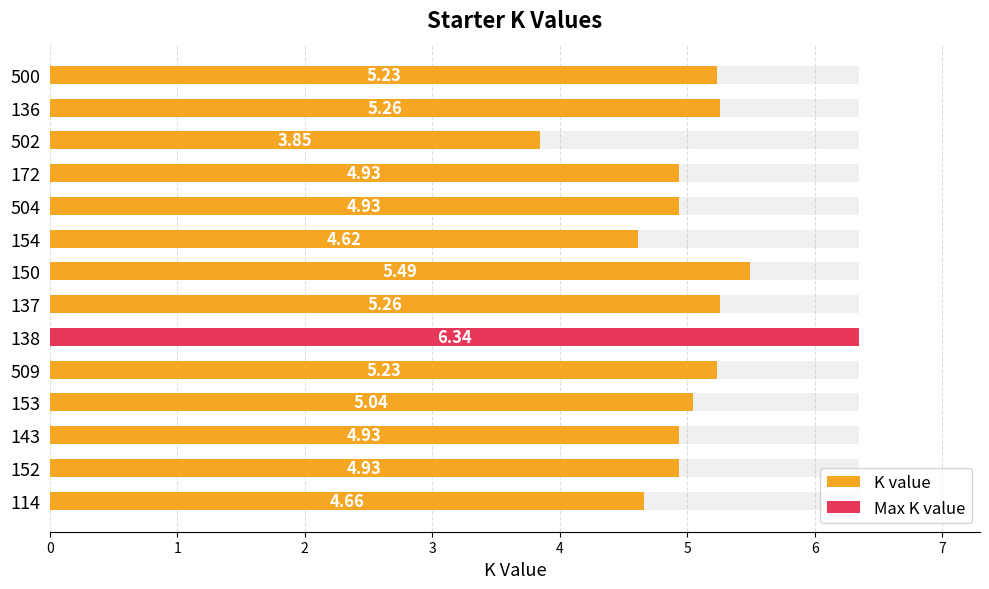

Reading left to right, extract all data points from this chart.

5.2	5.3	3.8	4.9	4.9	4.6	5.5	5.3	6.3	5.2	5.0	4.9	4.9	4.7